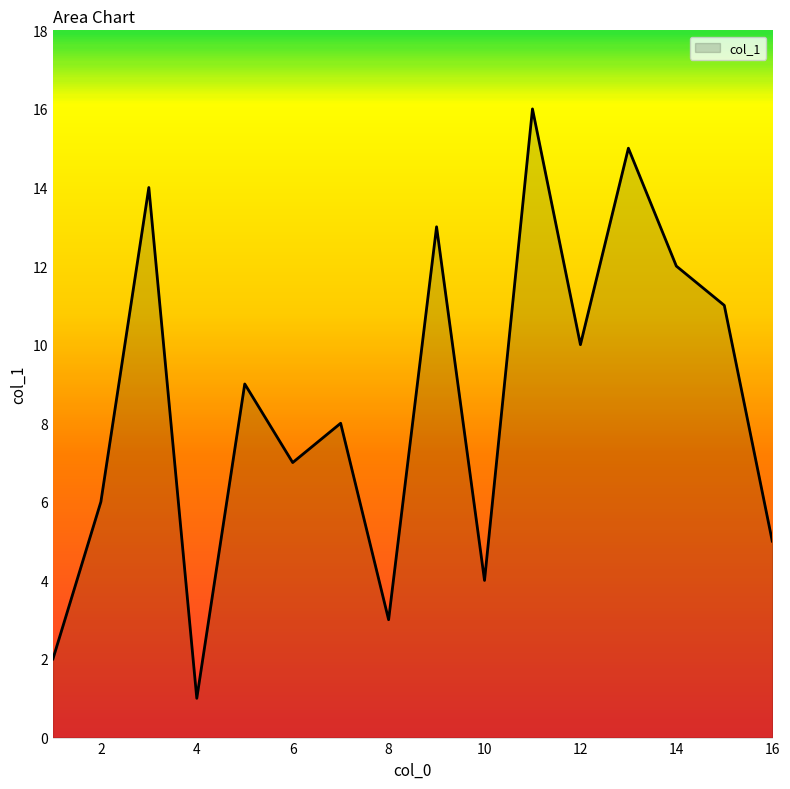

What is the difference between the maximum and minimum values?

15